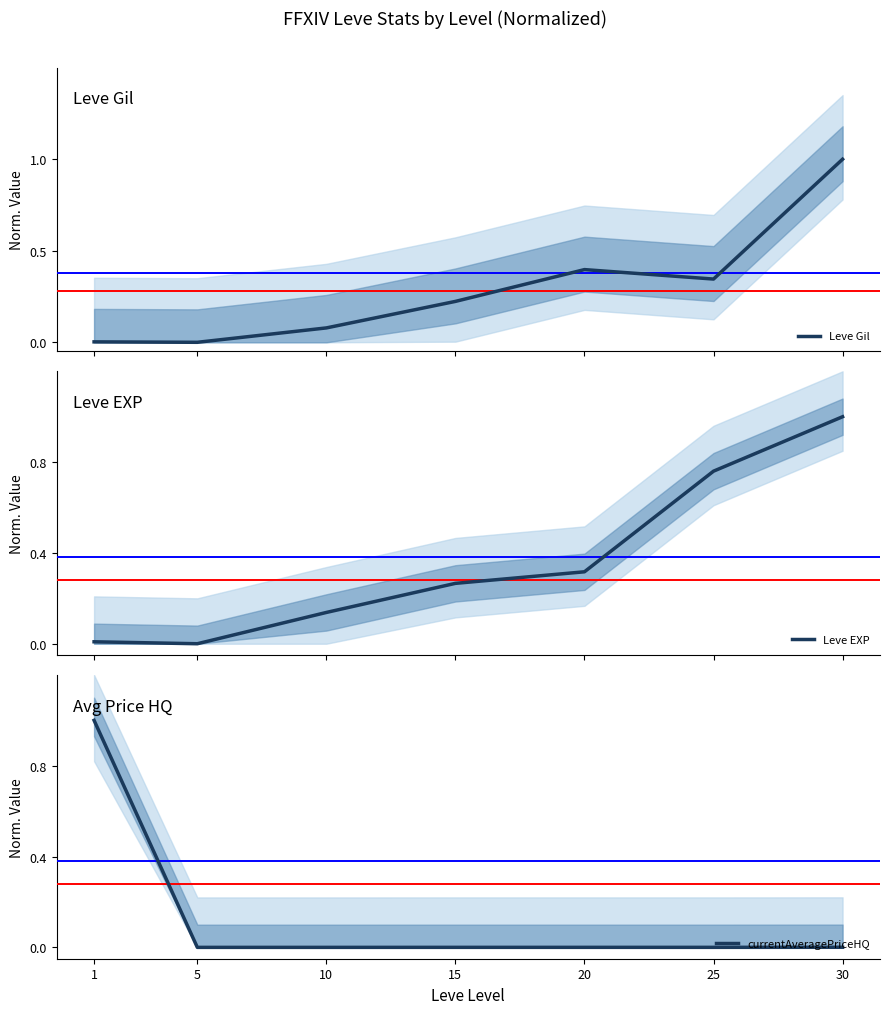

At which category is the sum across all series the highest?

30